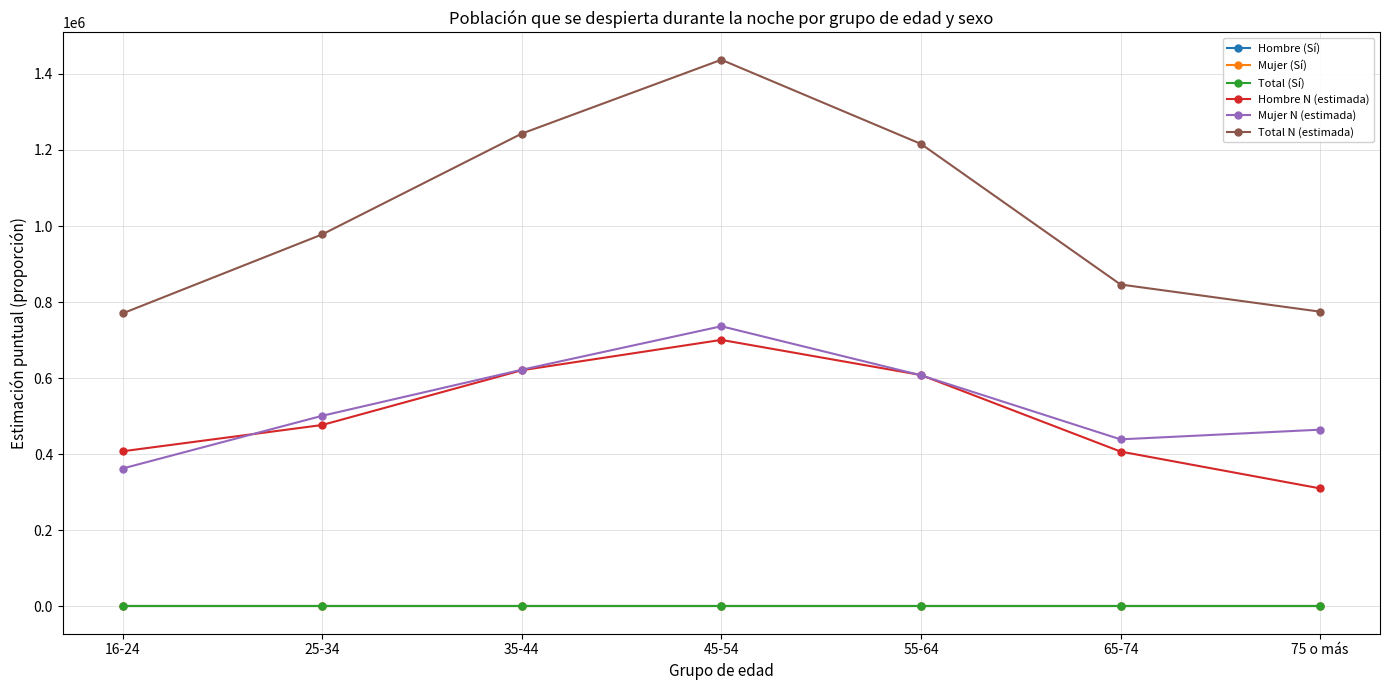

Between 45-54 and 65-74, which series saw the biggest shift?

Total N (estimada)